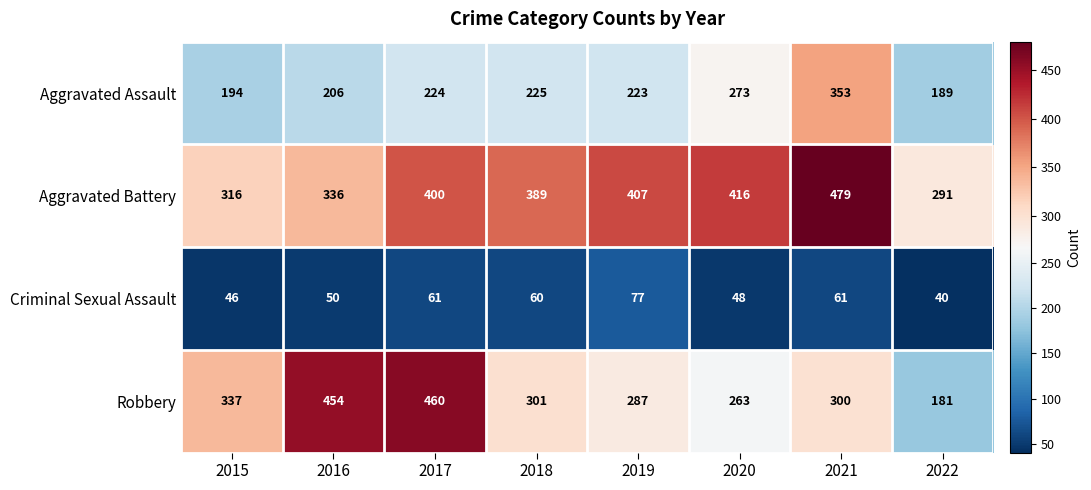

At how many categories does at least one series exceed 289?

8